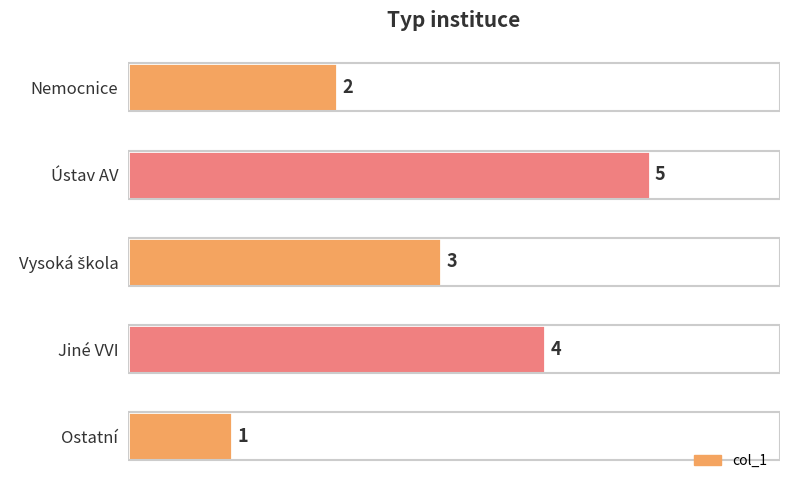

Approximately how many times larger is the value at Nemocnice compared to Ústav AV?

0.4